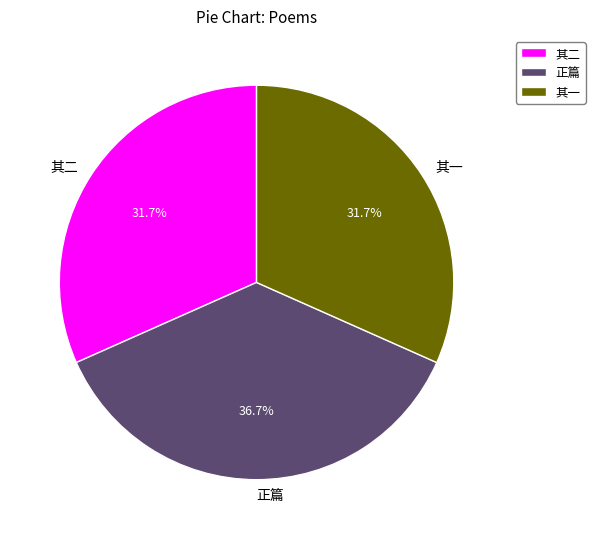

To the nearest percent, what is the difference between the largest and smallest slice percentages?

5%